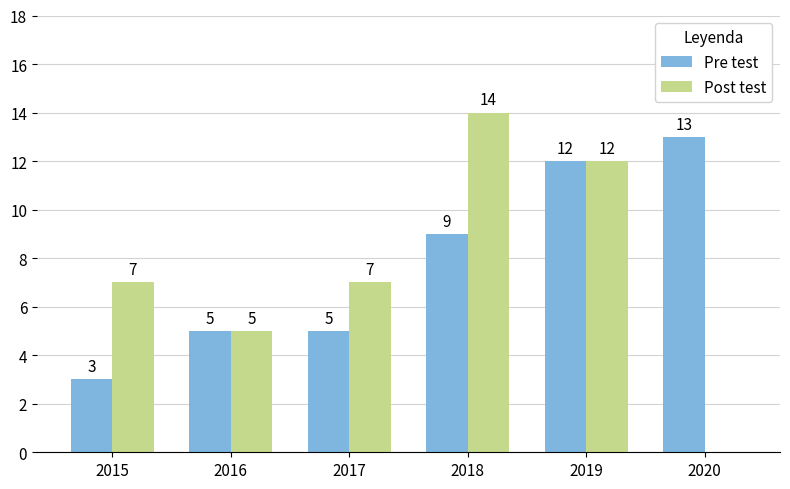

How many groups of bars are there?

6